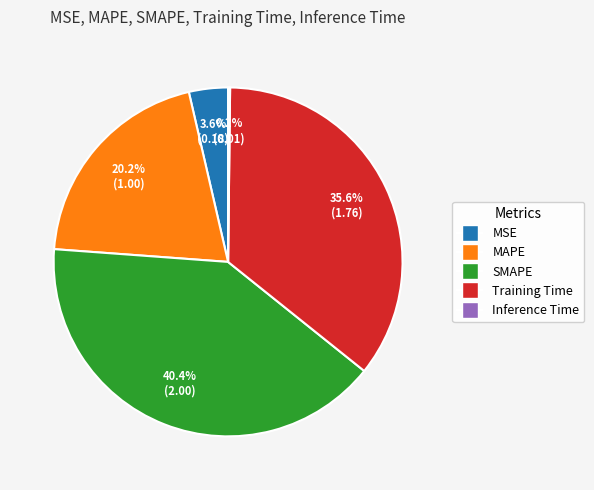

Is there a majority slice in this chart?

No